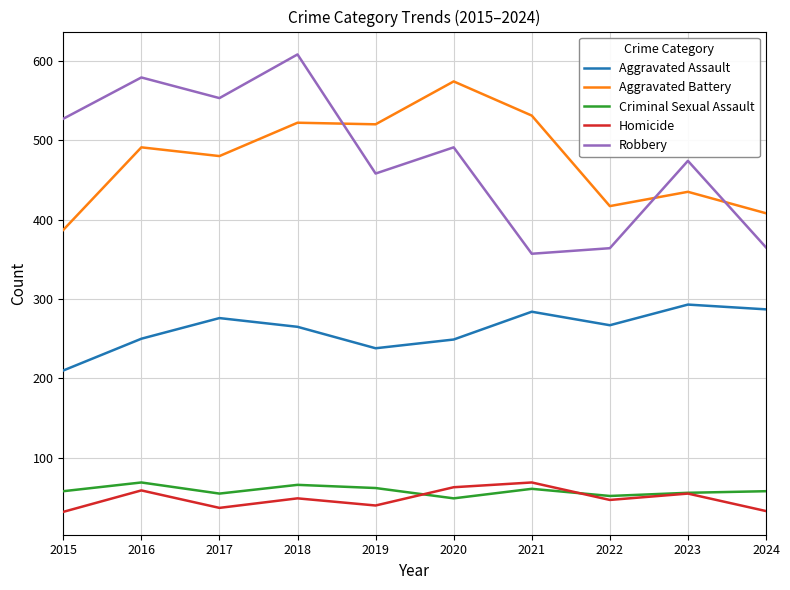

The Criminal Sexual Assault series shows 61 at 2021. True or false?

True